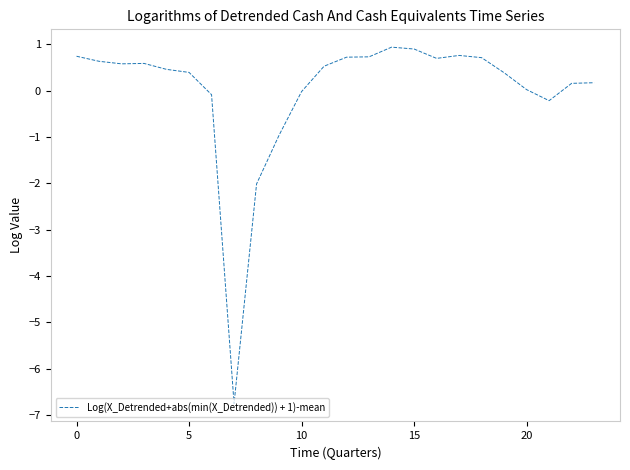

What is the smallest value displayed?

-6.8